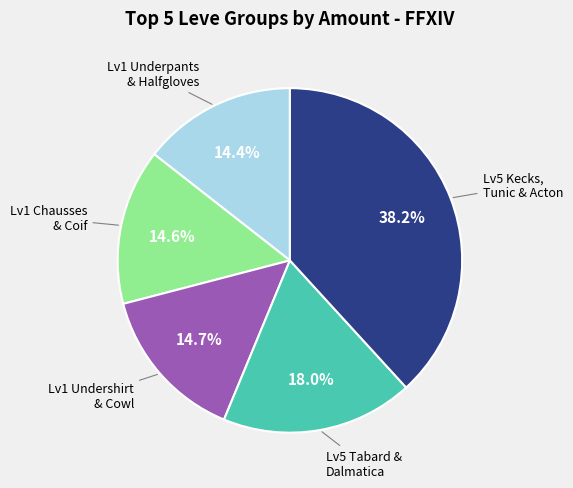

Is there a majority slice in this chart?

No